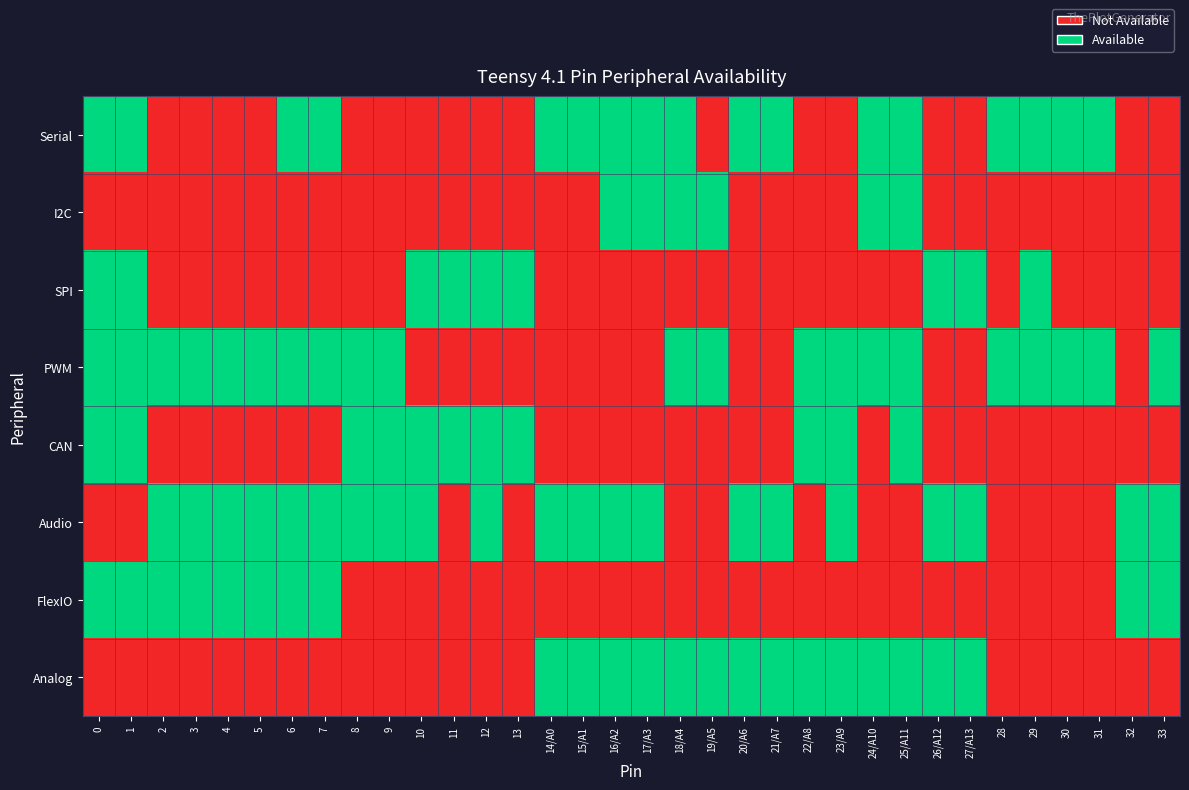

Reading left to right, transcribe all the data shown in this chart.

Serial: 0=1	1=1	2=0	3=0	4=0	5=0	6=1	7=1	8=0	9=0	10=0	11=0	12=0	13=0	14/A0=1	15/A1=1	16/A2=1	17/A3=1	18/A4=1	19/A5=0	20/A6=1	21/A7=1	22/A8=0	23/A9=0	24/A10=1	25/A11=1	26/A12=0	27/A13=0	28=1	29=1	30=1	31=1	32=0	33=0
I2C: 0=0	1=0	2=0	3=0	4=0	5=0	6=0	7=0	8=0	9=0	10=0	11=0	12=0	13=0	14/A0=0	15/A1=0	16/A2=1	17/A3=1	18/A4=1	19/A5=1	20/A6=0	21/A7=0	22/A8=0	23/A9=0	24/A10=1	25/A11=1	26/A12=0	27/A13=0	28=0	29=0	30=0	31=0	32=0	33=0
SPI: 0=1	1=1	2=0	3=0	4=0	5=0	6=0	7=0	8=0	9=0	10=1	11=1	12=1	13=1	14/A0=0	15/A1=0	16/A2=0	17/A3=0	18/A4=0	19/A5=0	20/A6=0	21/A7=0	22/A8=0	23/A9=0	24/A10=0	25/A11=0	26/A12=1	27/A13=1	28=0	29=1	30=0	31=0	32=0	33=0
PWM: 0=1	1=1	2=1	3=1	4=1	5=1	6=1	7=1	8=1	9=1	10=0	11=0	12=0	13=0	14/A0=0	15/A1=0	16/A2=0	17/A3=0	18/A4=1	19/A5=1	20/A6=0	21/A7=0	22/A8=1	23/A9=1	24/A10=1	25/A11=1	26/A12=0	27/A13=0	28=1	29=1	30=1	31=1	32=0	33=1
CAN: 0=1	1=1	2=0	3=0	4=0	5=0	6=0	7=0	8=1	9=1	10=1	11=1	12=1	13=1	14/A0=0	15/A1=0	16/A2=0	17/A3=0	18/A4=0	19/A5=0	20/A6=0	21/A7=0	22/A8=1	23/A9=1	24/A10=0	25/A11=1	26/A12=0	27/A13=0	28=0	29=0	30=0	31=0	32=0	33=0
Audio: 0=0	1=0	2=1	3=1	4=1	5=1	6=1	7=1	8=1	9=1	10=1	11=0	12=1	13=0	14/A0=1	15/A1=1	16/A2=1	17/A3=1	18/A4=0	19/A5=0	20/A6=1	21/A7=1	22/A8=0	23/A9=1	24/A10=0	25/A11=0	26/A12=1	27/A13=1	28=0	29=0	30=0	31=0	32=1	33=1
FlexIO: 0=1	1=1	2=1	3=1	4=1	5=1	6=1	7=1	8=0	9=0	10=0	11=0	12=0	13=0	14/A0=0	15/A1=0	16/A2=0	17/A3=0	18/A4=0	19/A5=0	20/A6=0	21/A7=0	22/A8=0	23/A9=0	24/A10=0	25/A11=0	26/A12=0	27/A13=0	28=0	29=0	30=0	31=0	32=1	33=1
Analog: 0=0	1=0	2=0	3=0	4=0	5=0	6=0	7=0	8=0	9=0	10=0	11=0	12=0	13=0	14/A0=1	15/A1=1	16/A2=1	17/A3=1	18/A4=1	19/A5=1	20/A6=1	21/A7=1	22/A8=1	23/A9=1	24/A10=1	25/A11=1	26/A12=1	27/A13=1	28=0	29=0	30=0	31=0	32=0	33=0